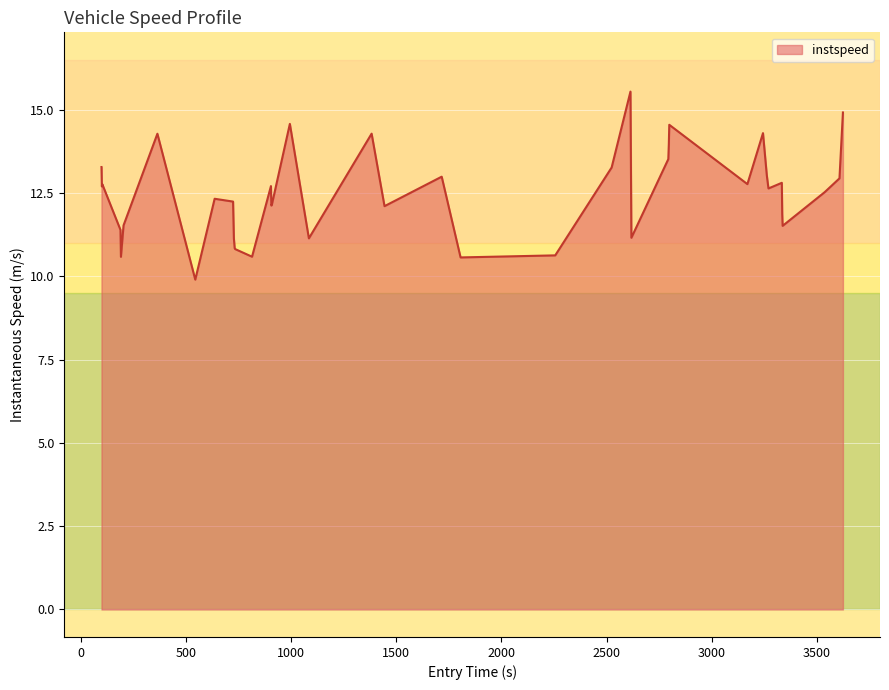

What is the minimum value shown in the chart?

9.9